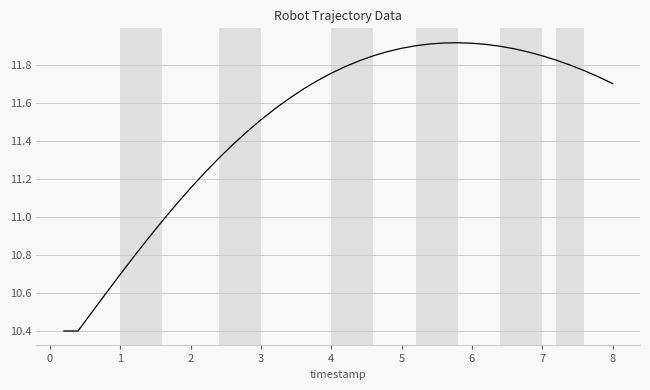

Does the chart have visible grid lines?

Yes